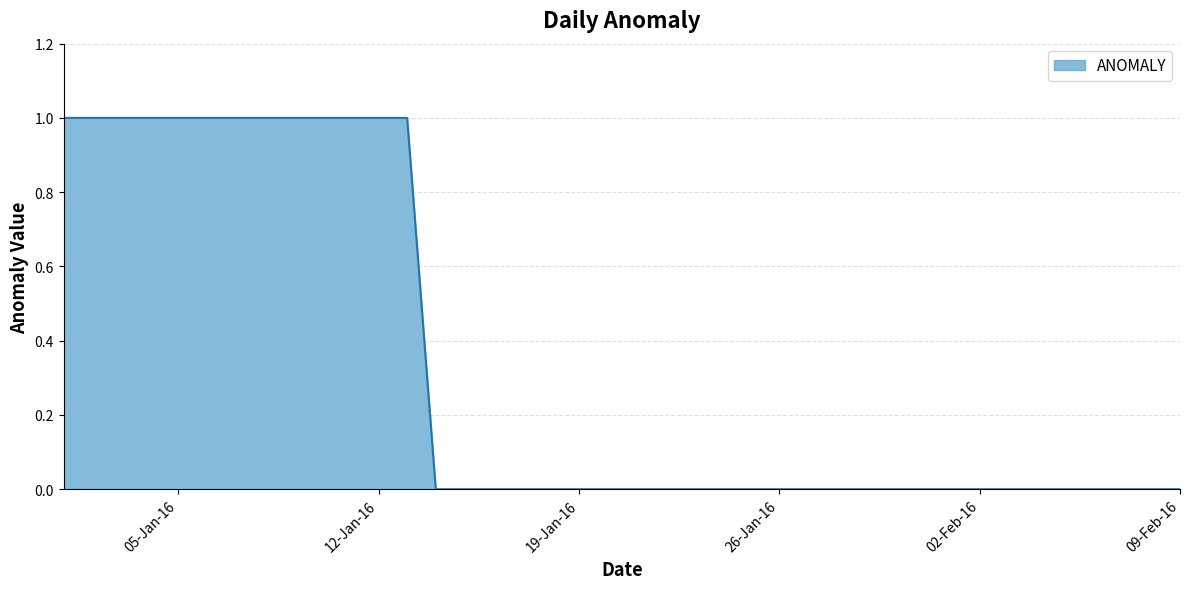

How many lines are shown in the chart?

1